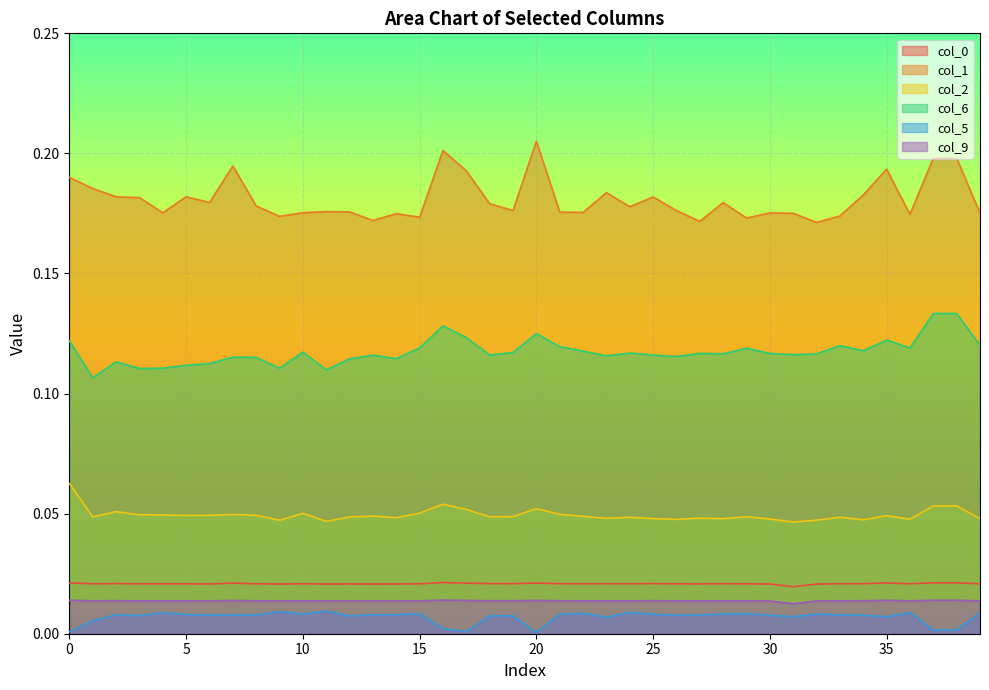

True or false: col_6 and col_5 cross at least once.

False